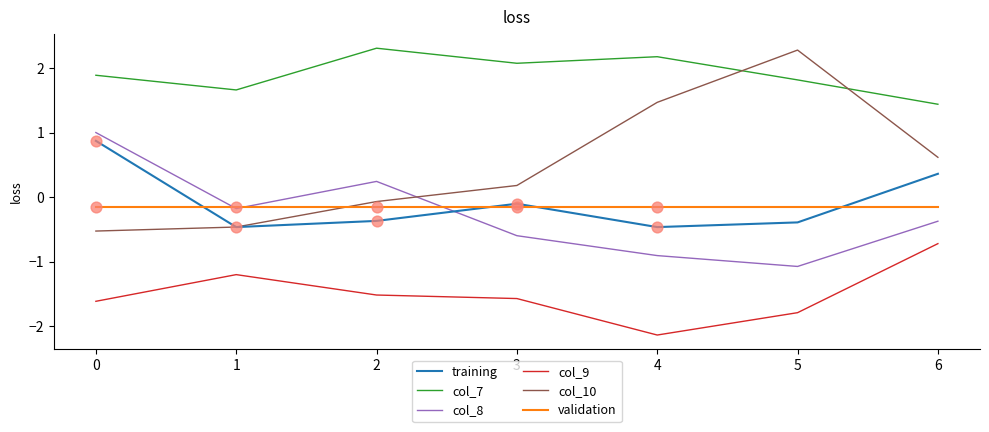

What is the spread (max minus min) of values at 5?

4.1